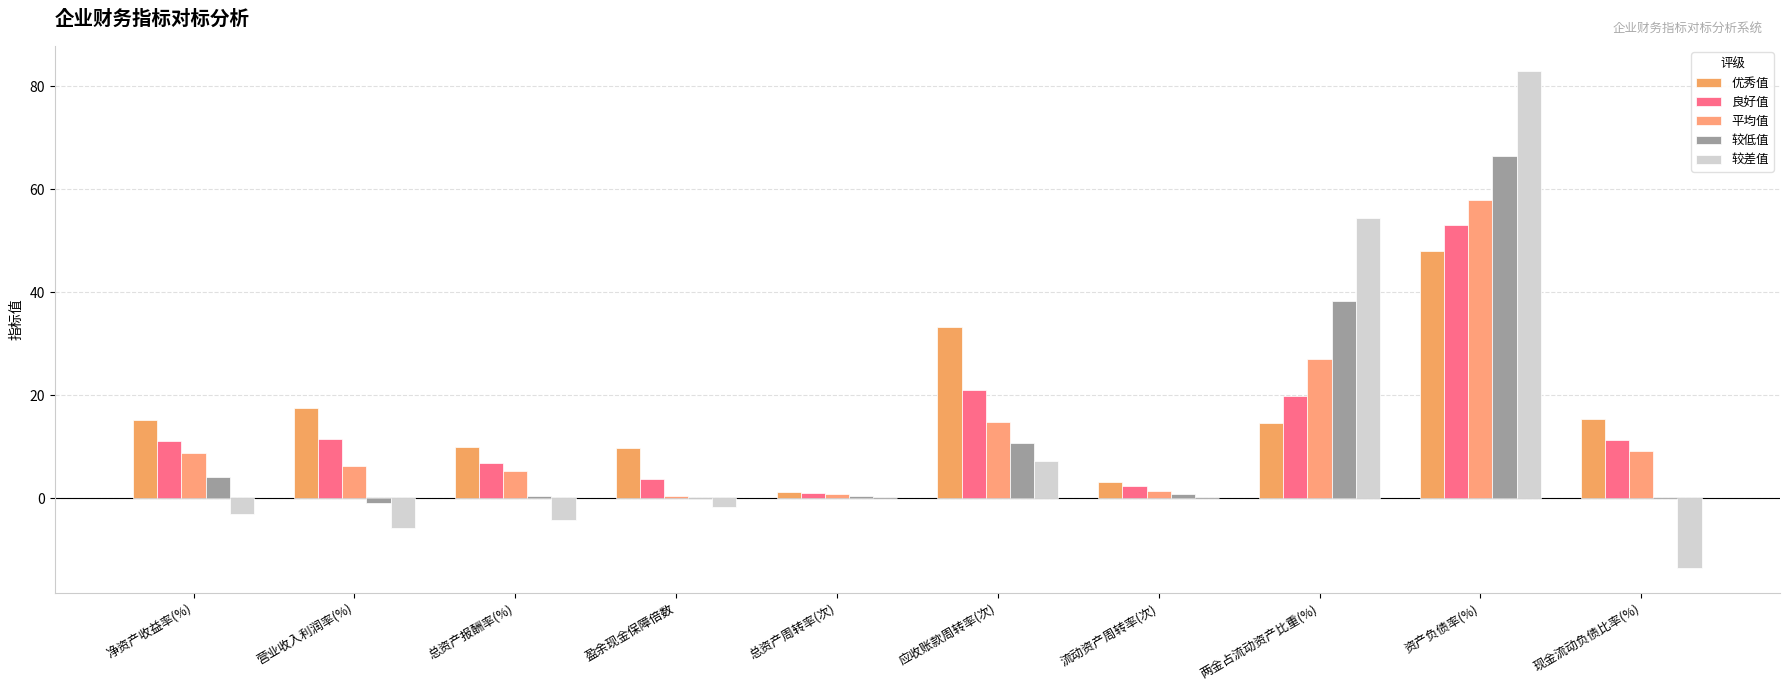

What is the approximate value of 平均值 at 总资产周转率(次)?

0.9